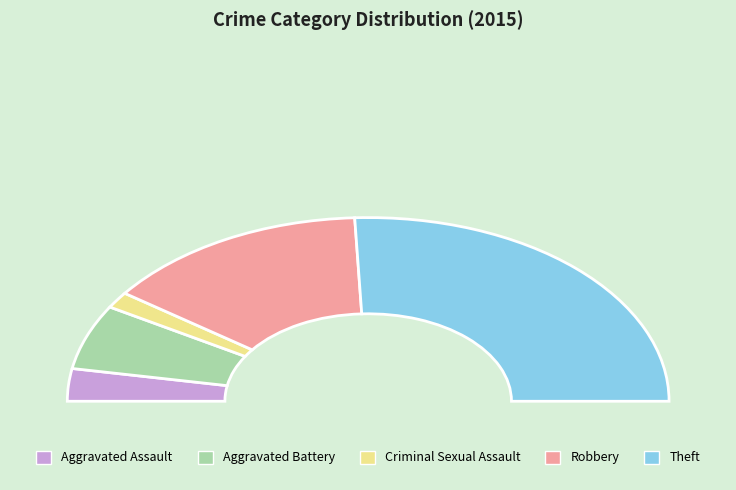

Is it true that Criminal Sexual Assault is 1% of the pie?

False